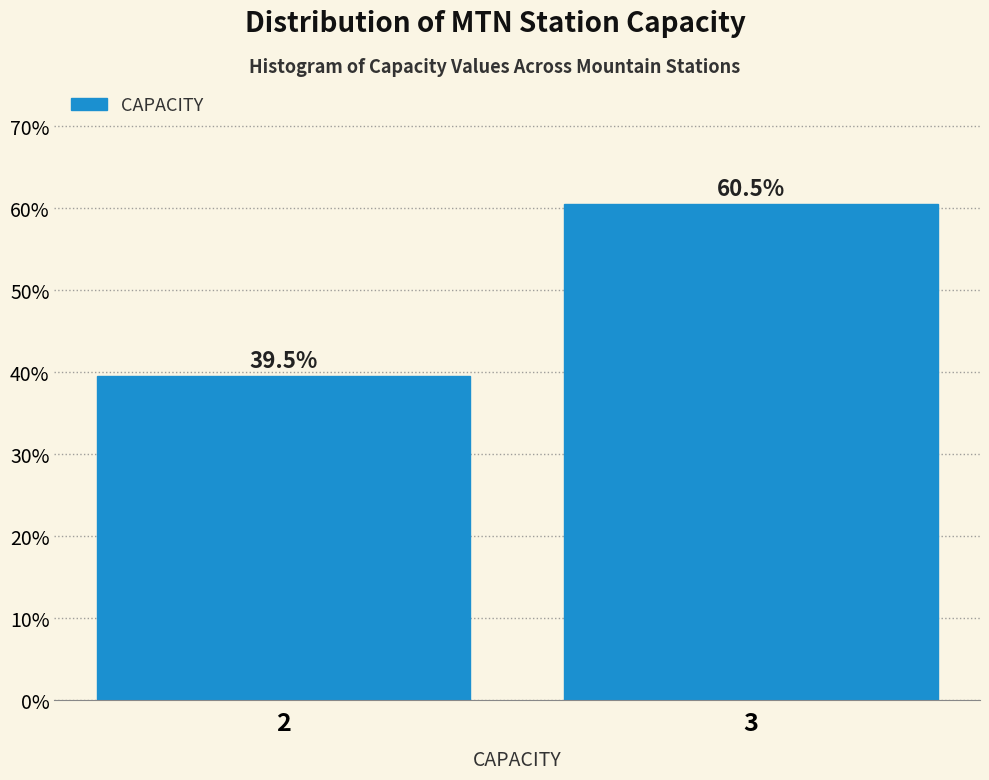

Reading left to right, transcribe all the data shown in this chart.

39.5	60.5